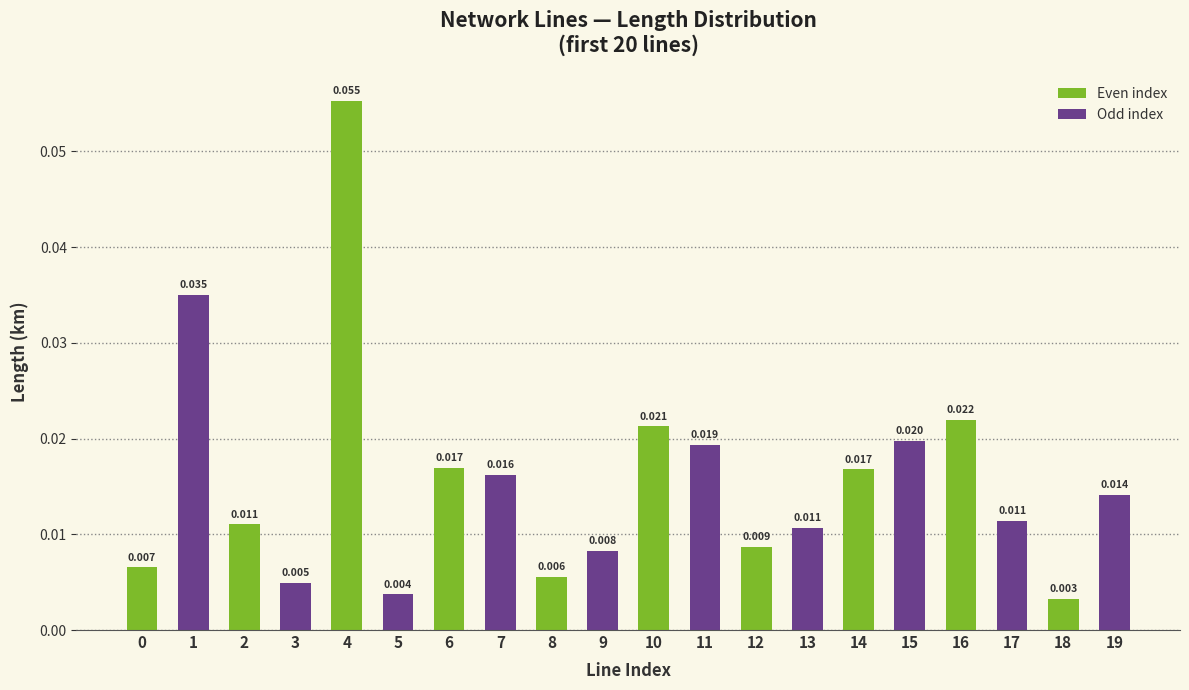

Between 17 and 4, which is larger?

4